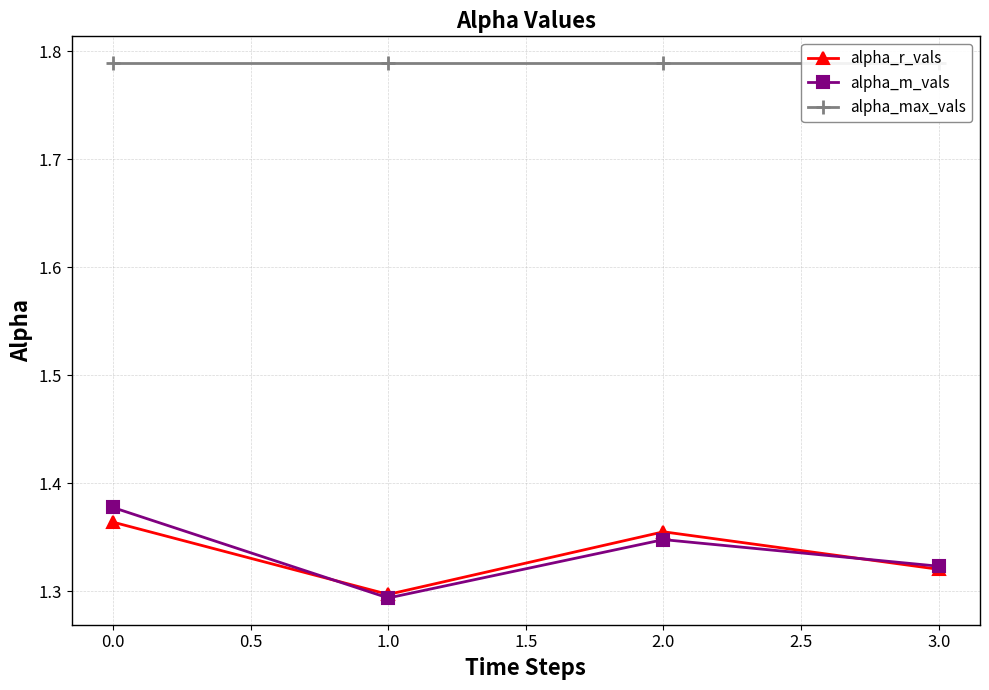

What is the difference between the highest and lowest values at 0.5?

0.4